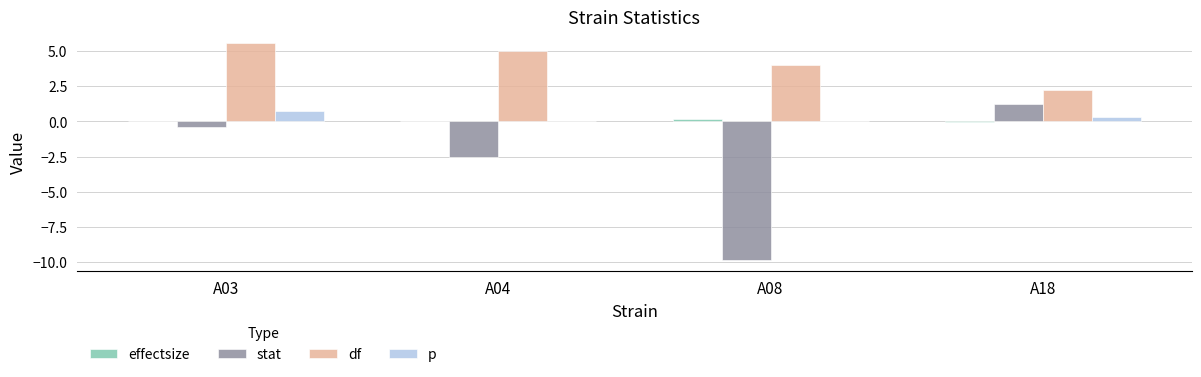

Is the value of df at A04 greater than the value of p at A04?

Yes